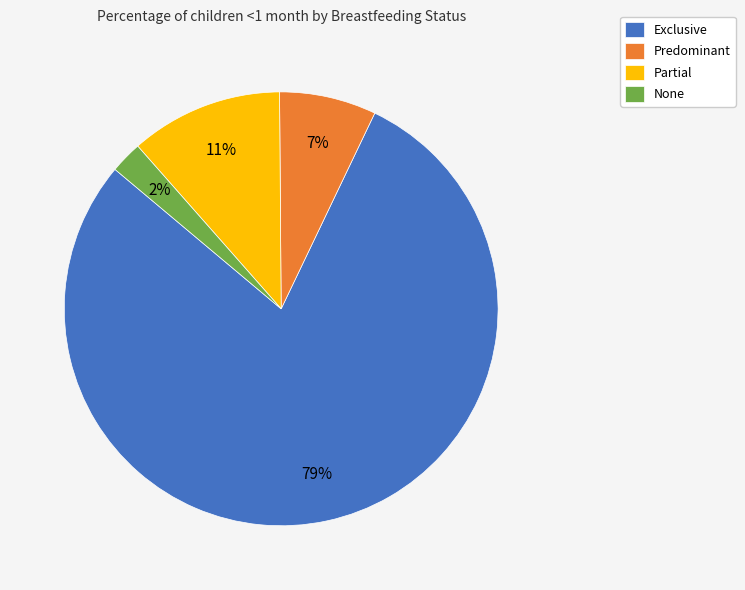

Rank the categories by value from highest to lowest.

Exclusive, Partial, Predominant, None